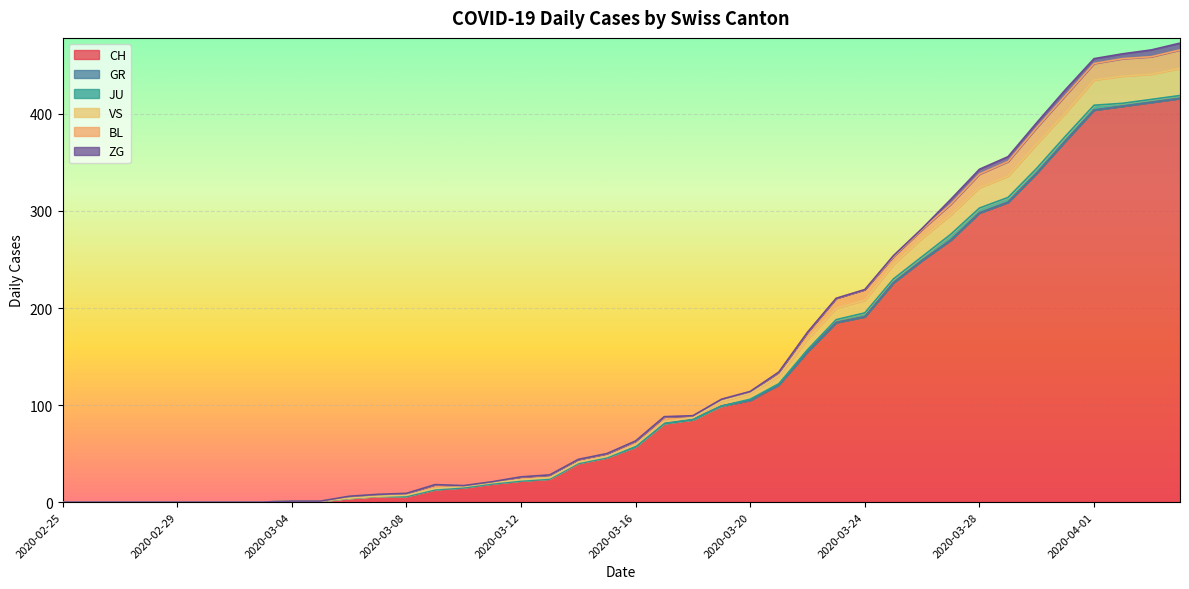

In VS, how many points are higher than both neighbors (excluding endpoints)?

2